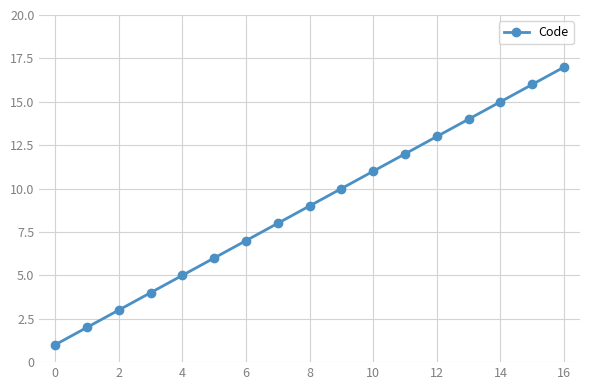

What is the greatest value displayed?

17